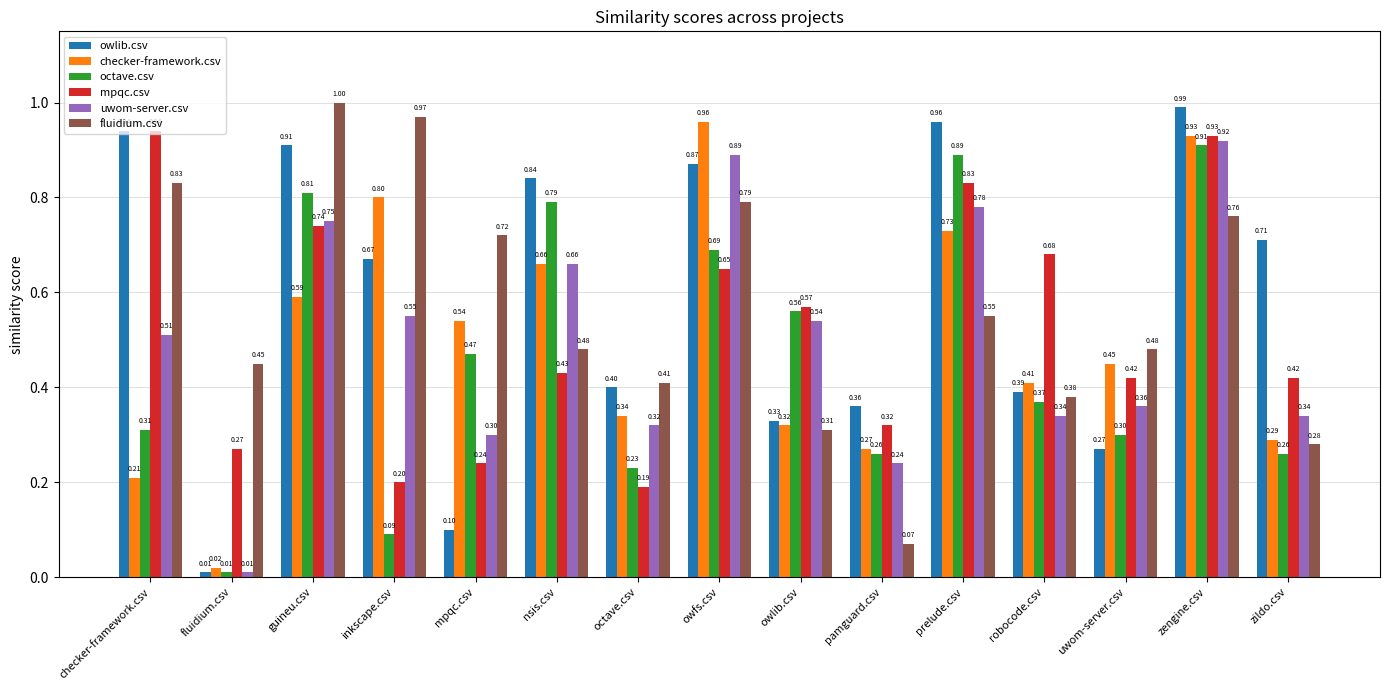

How many series are shown in this chart?

6